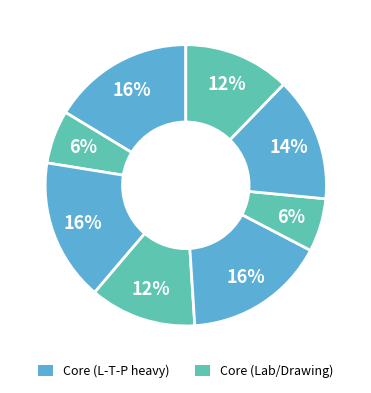

How many segments does this pie chart have?

8